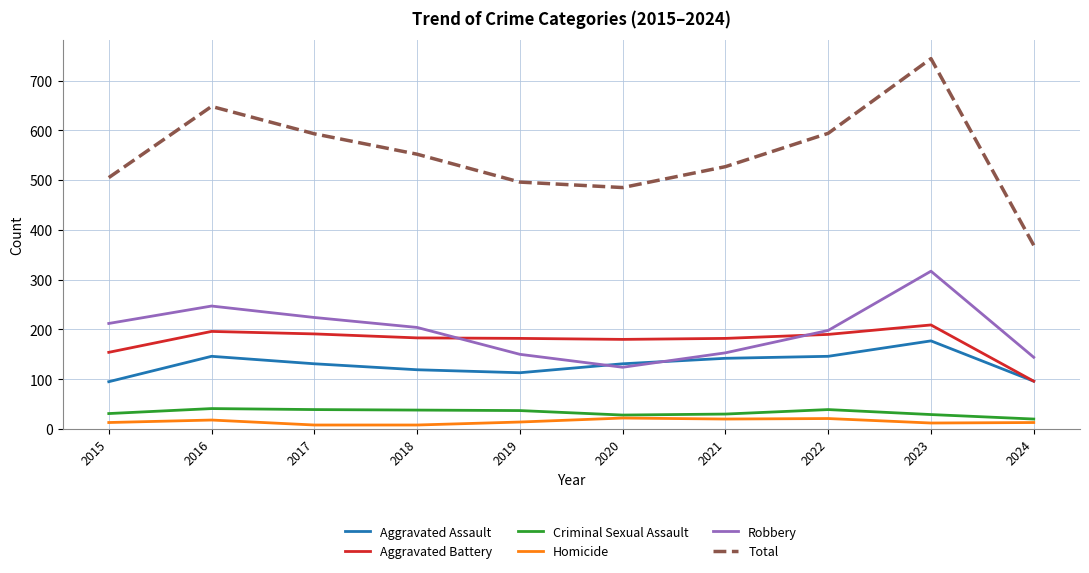

How many values in the Aggravated Battery series are below 183?

5